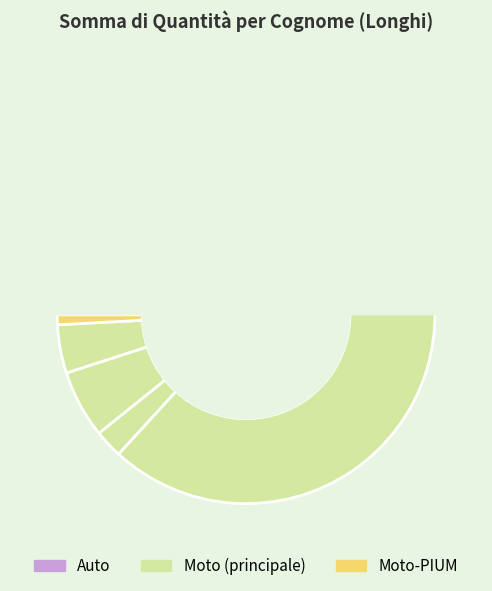

Does Auto-ASSAD represent more than half of the total?

No